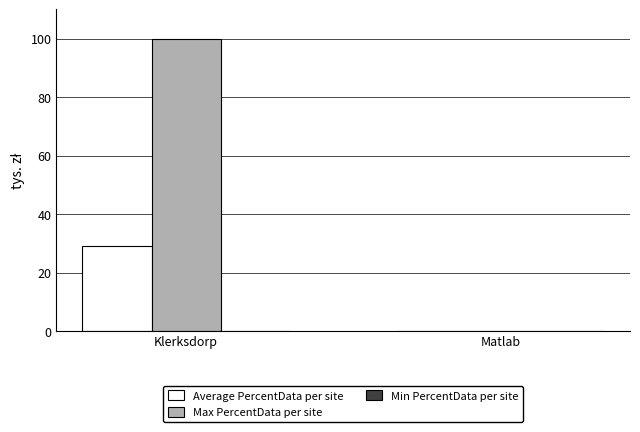

What is the sum of the Average PercentData per site values at Klerksdorp and Matlab?

29.3